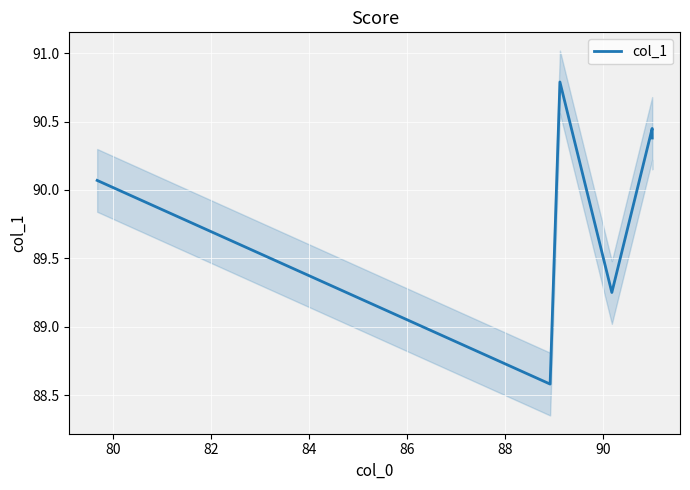

What is the minimum value for col_1?

88.6